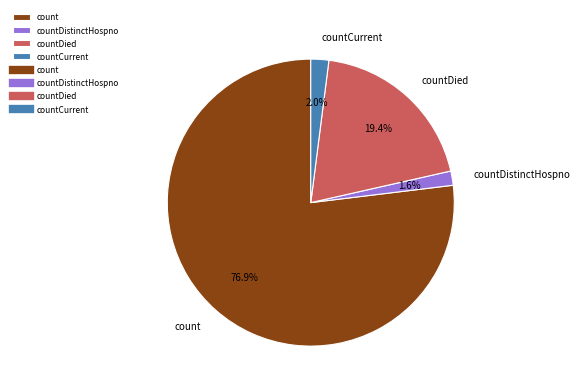

What is the total percentage of countDistinctHospno and countDied?

21.0%